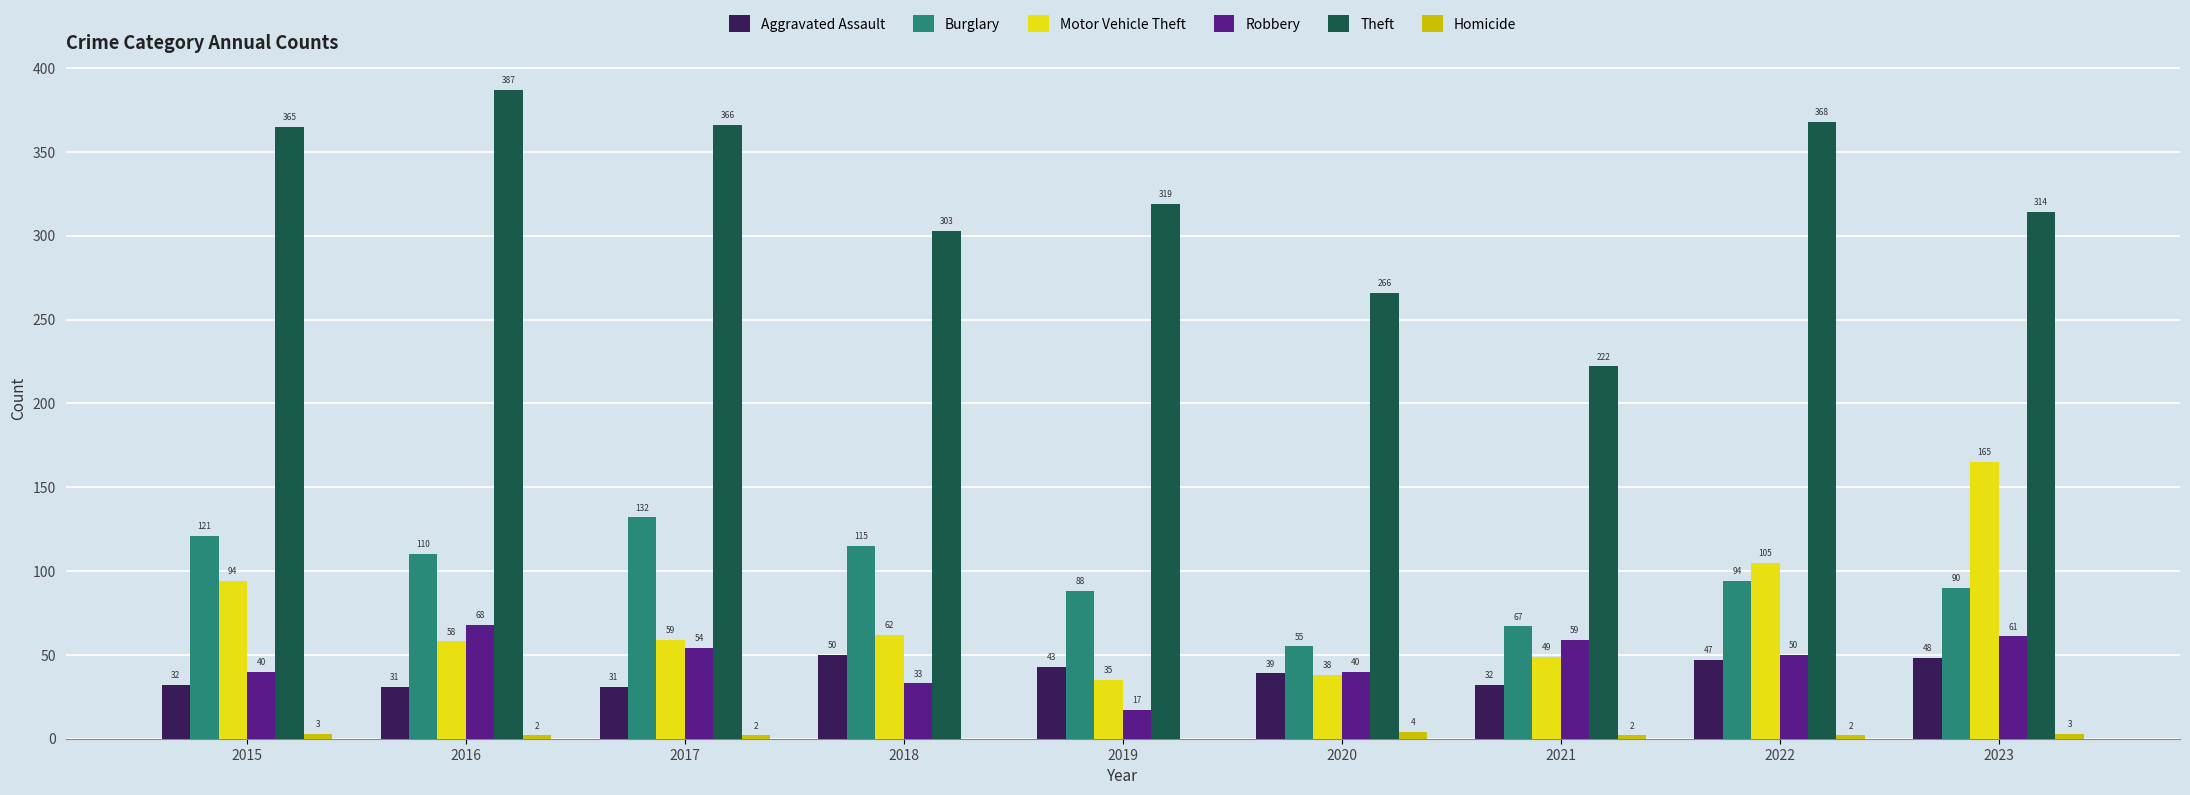

Which series changed the most between 2015 and 2021?

Theft